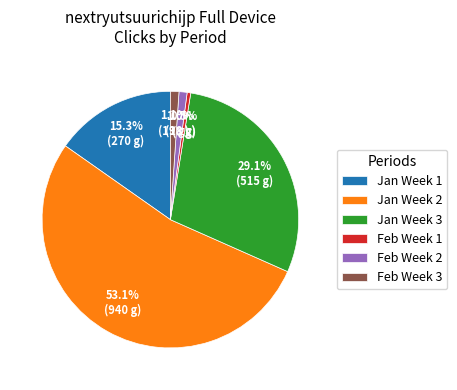

Does any single category account for the majority?

Yes